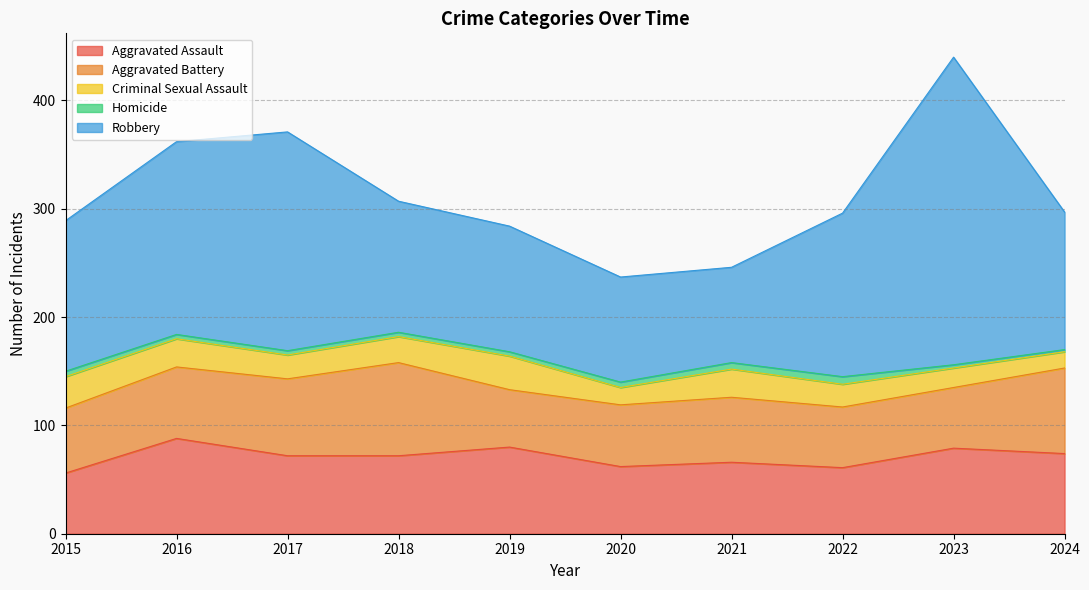

True or false: Robbery and Aggravated Assault intersect in this chart.

False